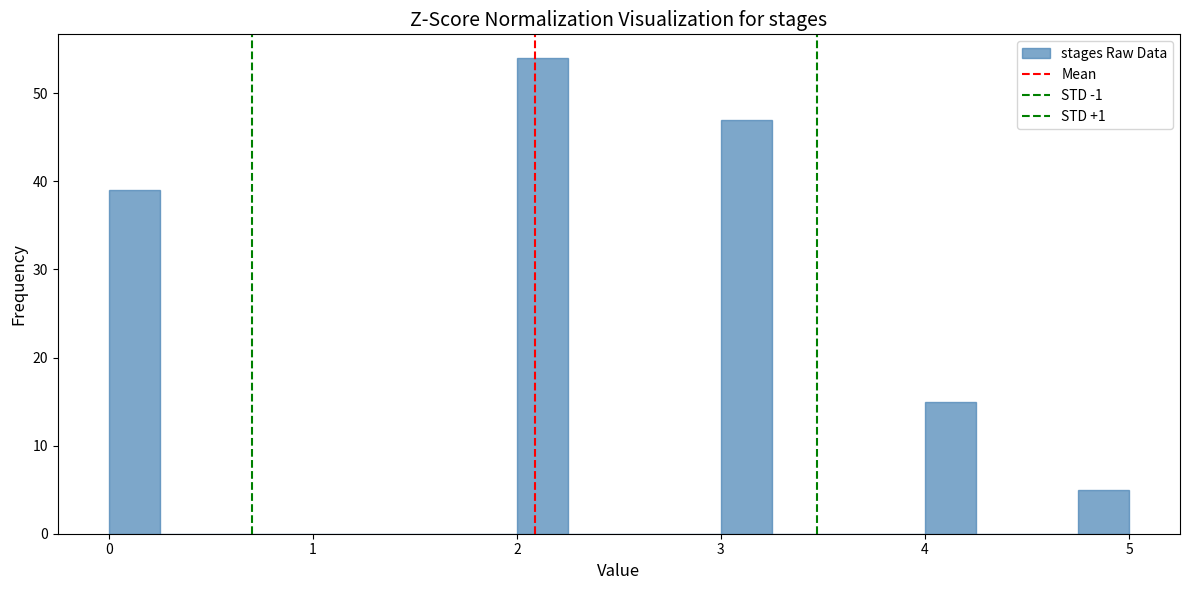

Read against the x-axis, roughly where is the centre of the tallest bar?

2.1